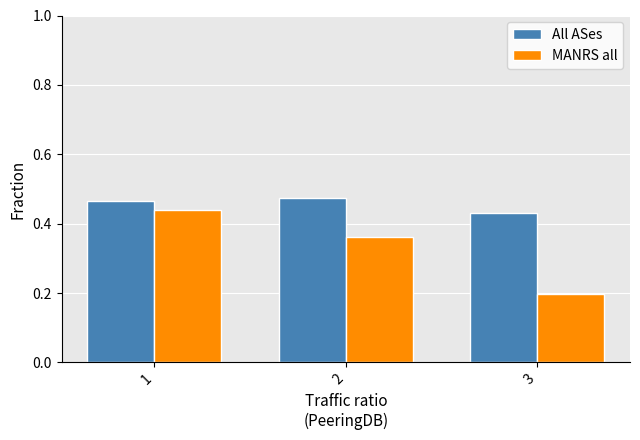

Which series has the widest spread of values?

MANRS all